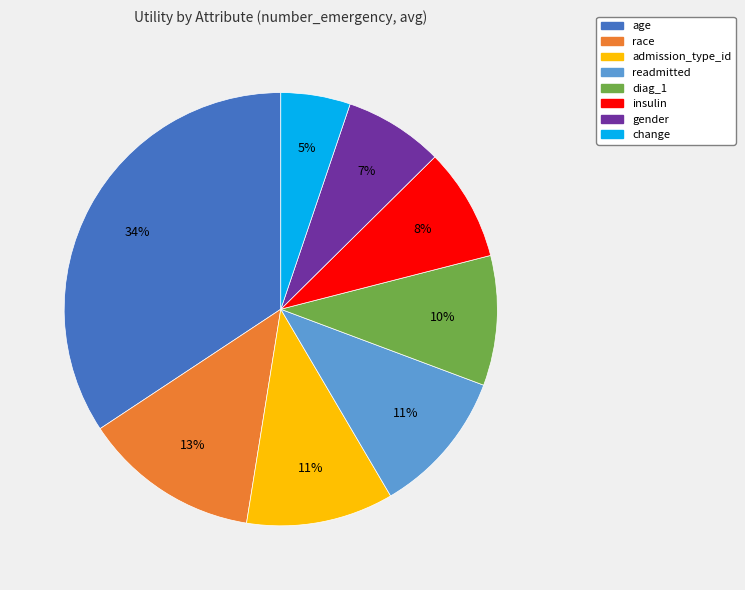

Approximately how many times larger is the value at admission_type_id compared to age?

0.3